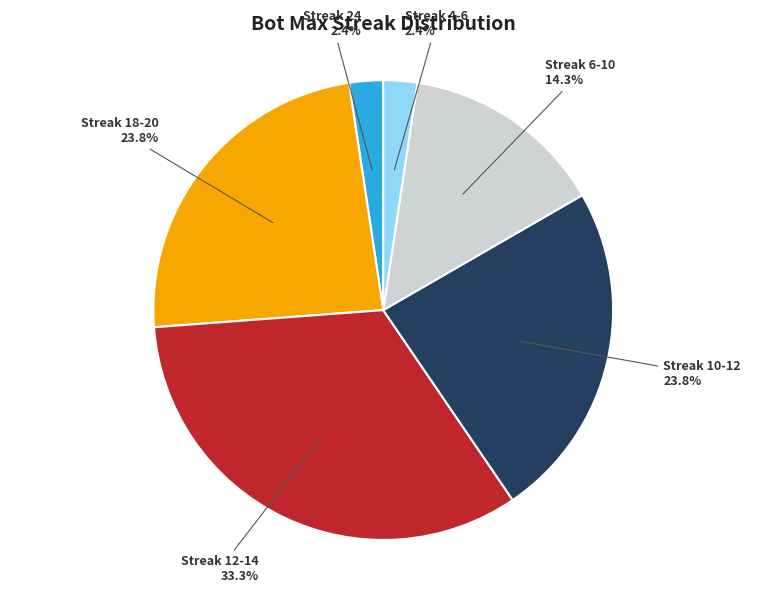

Does any single category account for the majority?

No